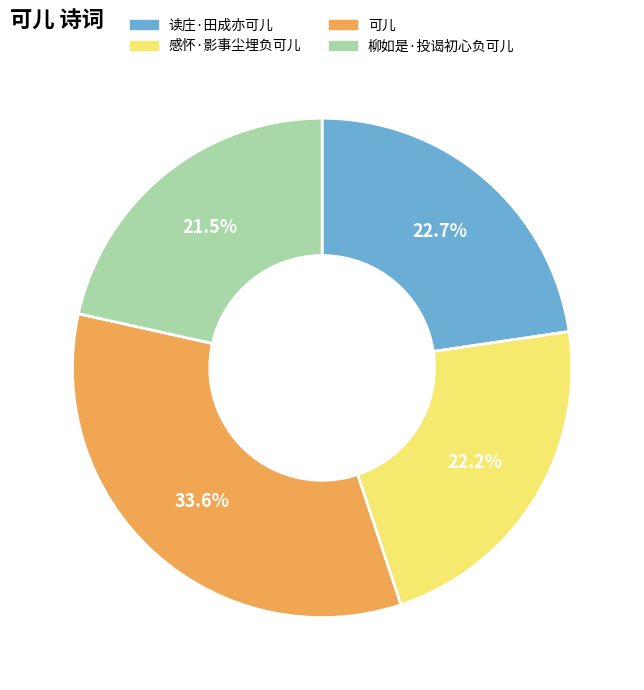

What percentage is NOT represented by 读庄·田成亦可儿?

77.3%